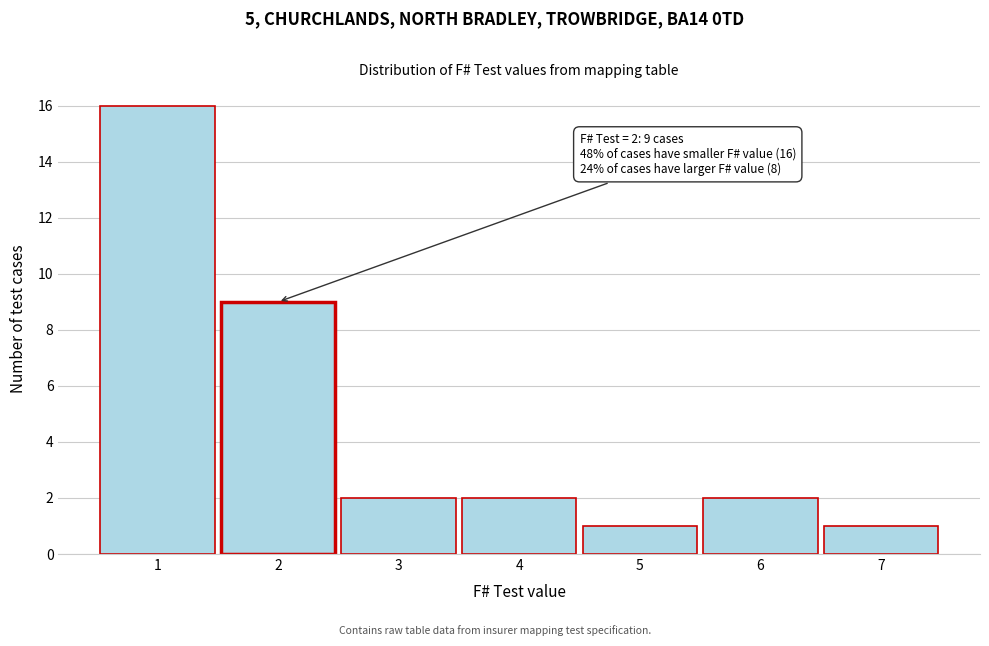

Reading left to right, what are all the values shown in this chart?

1=16	2=9	3=2	4=2	5=1	6=2	7=1